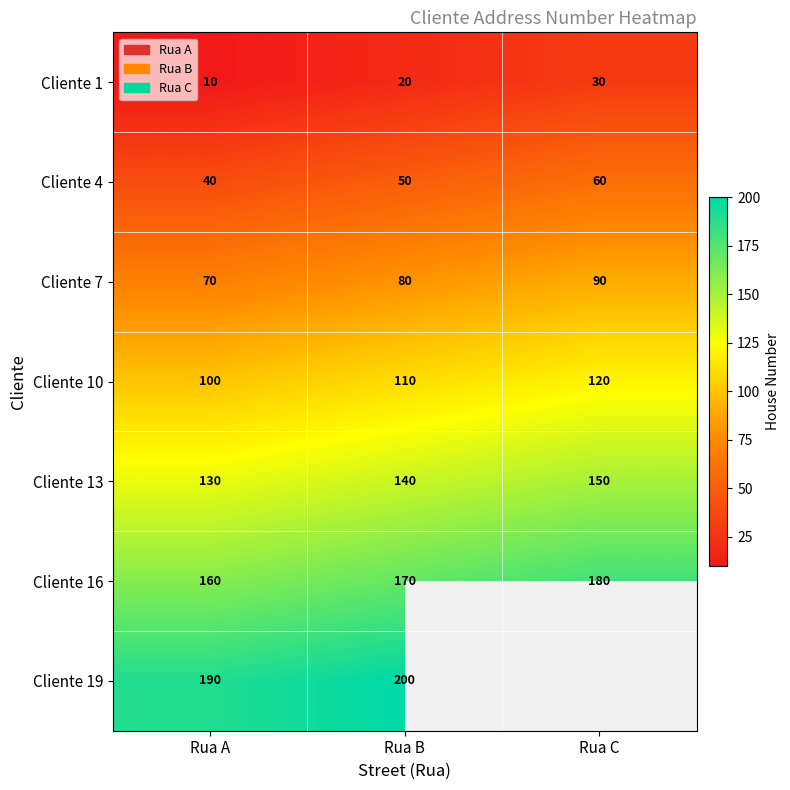

What is the minimum value shown in the chart?

10.0